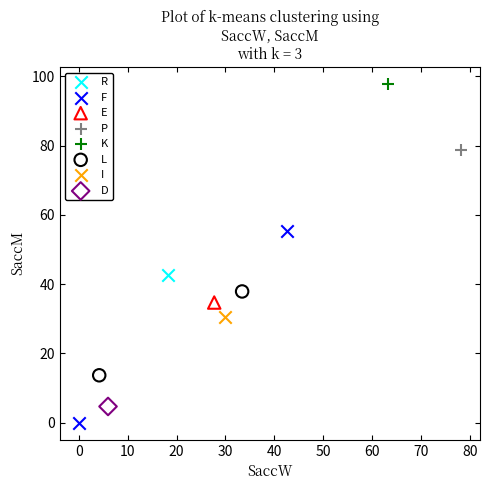

Which series reaches the maximum Y coordinate?

K